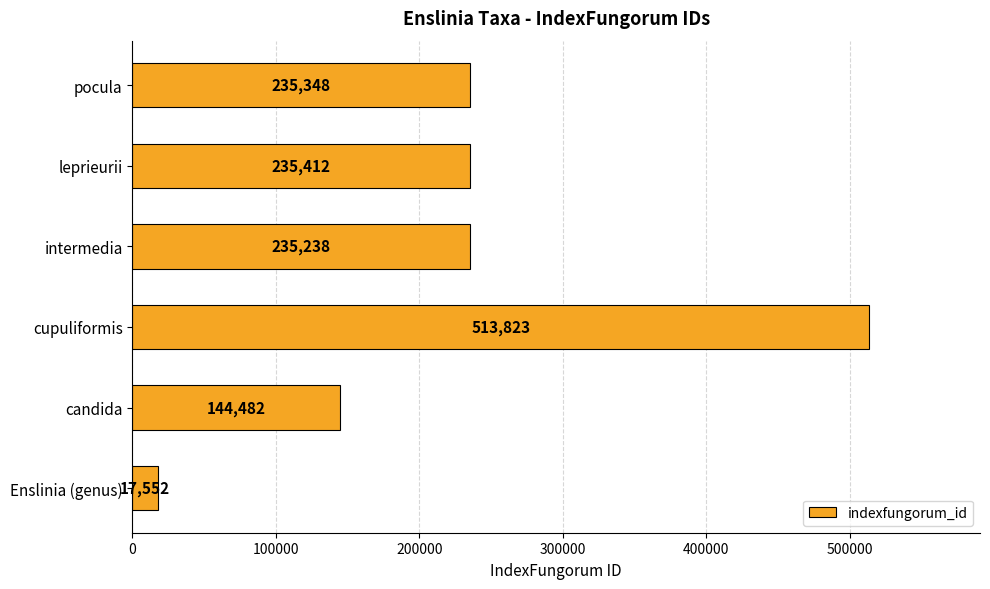

What is the change in value from intermedia to pocula?

+110